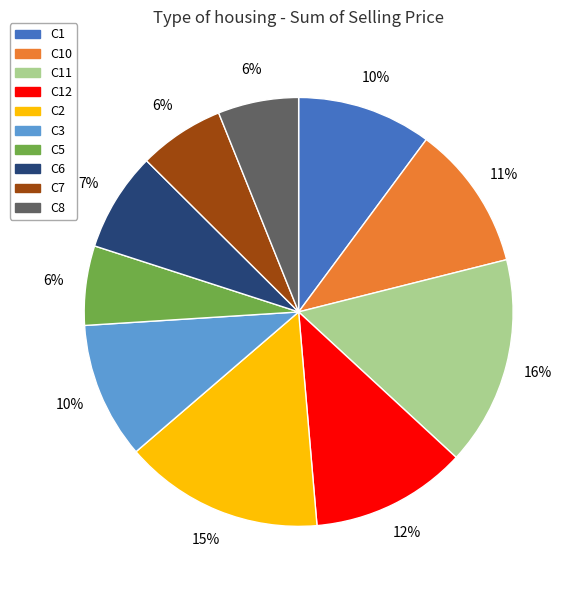

Do C3 and C10 together represent more than half of the pie?

No